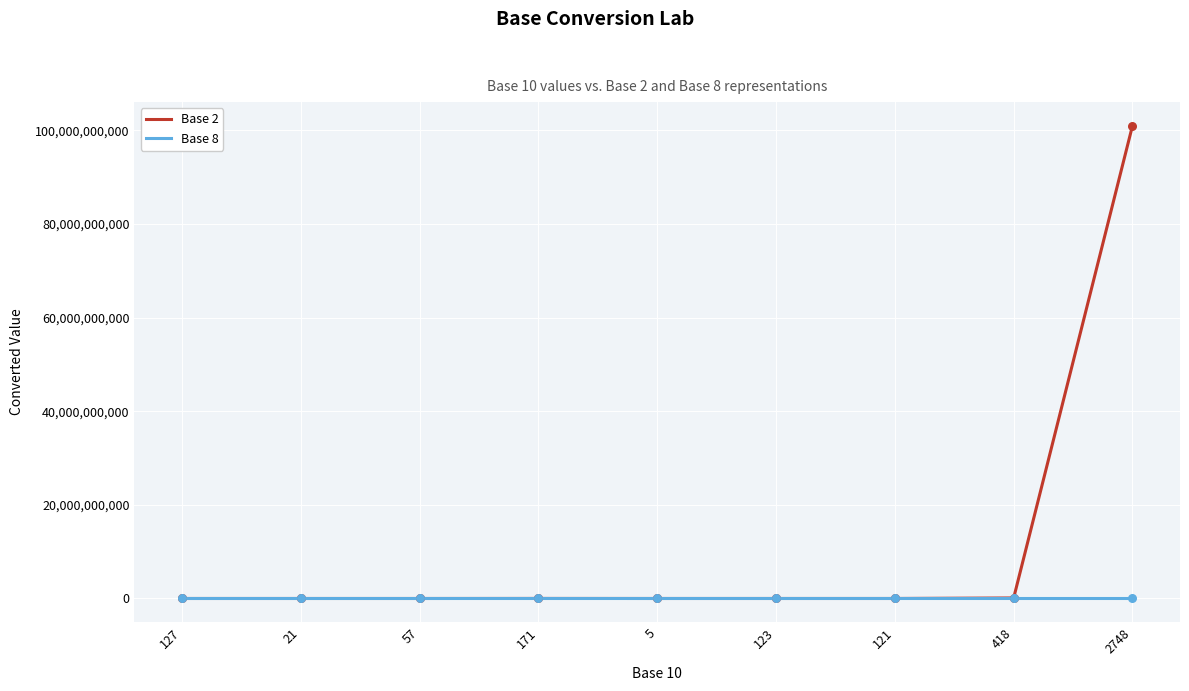

Which series has the largest range (max minus min)?

Base 2